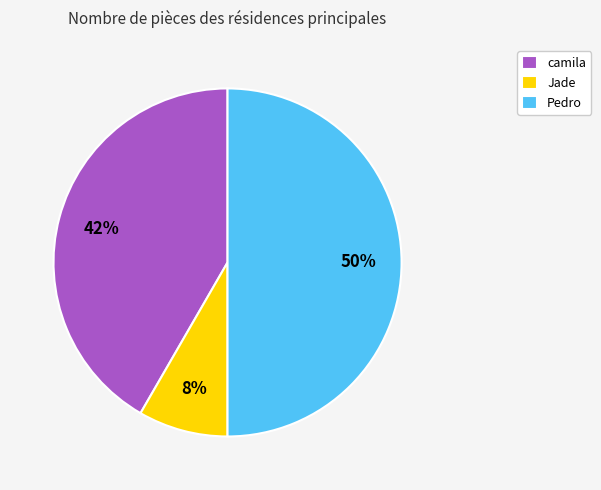

Is it true that Jade is 8% of the pie?

True